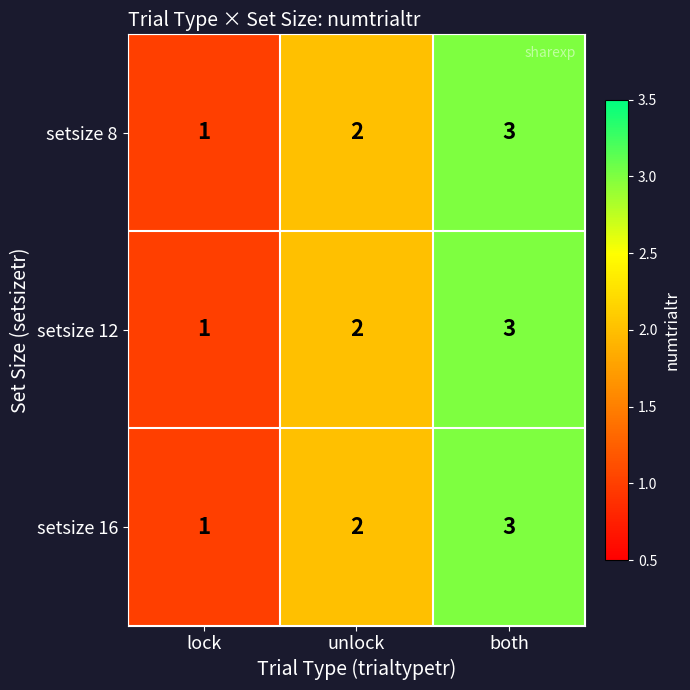

Where is setsize 12 nearest to the value 2?

unlock